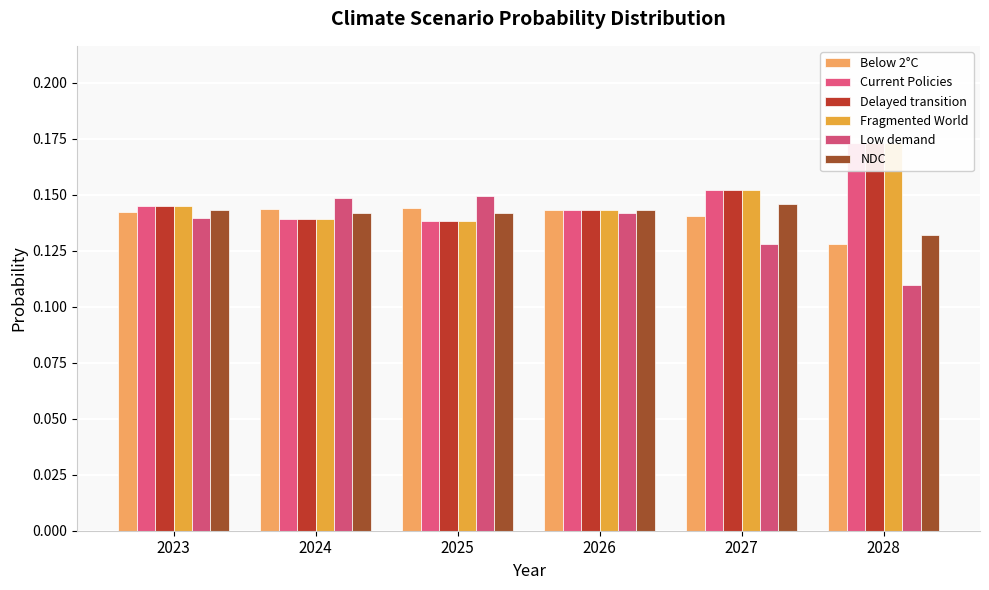

What is the total value across all series at 2026?

0.9